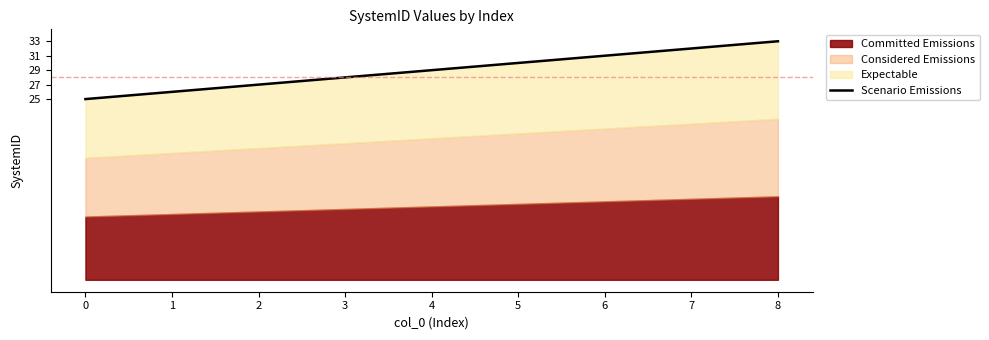

Reading left to right, what are all the values shown in this chart?

0=25	1=26	2=27	3=28	4=29	5=30	6=31	7=32	8=33